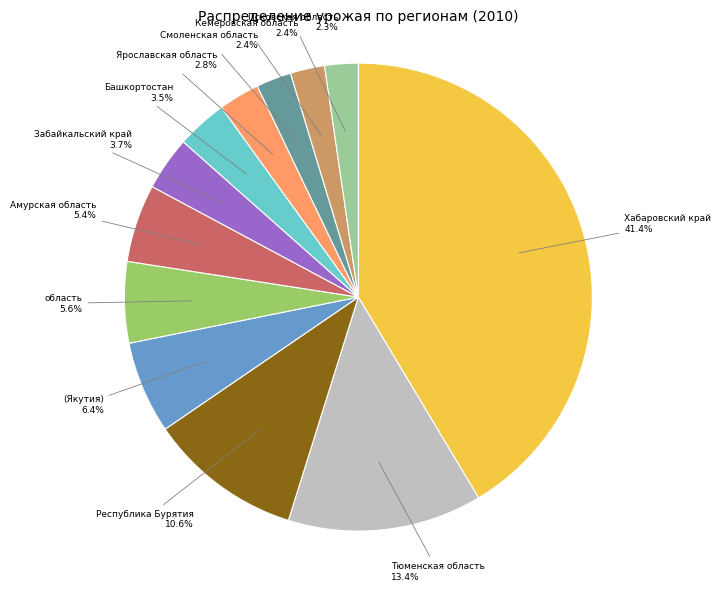

Is there a majority slice in this chart?

No